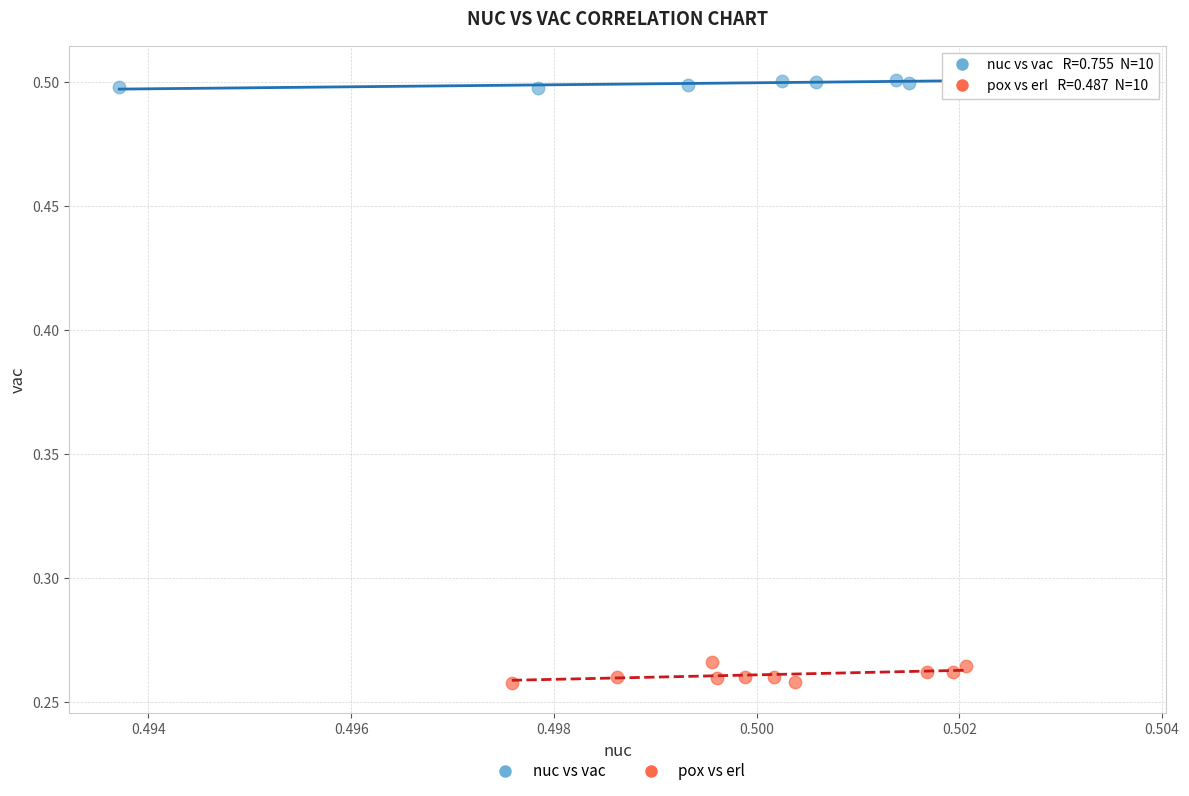

Which series reaches the minimum Y coordinate?

pox vs erl